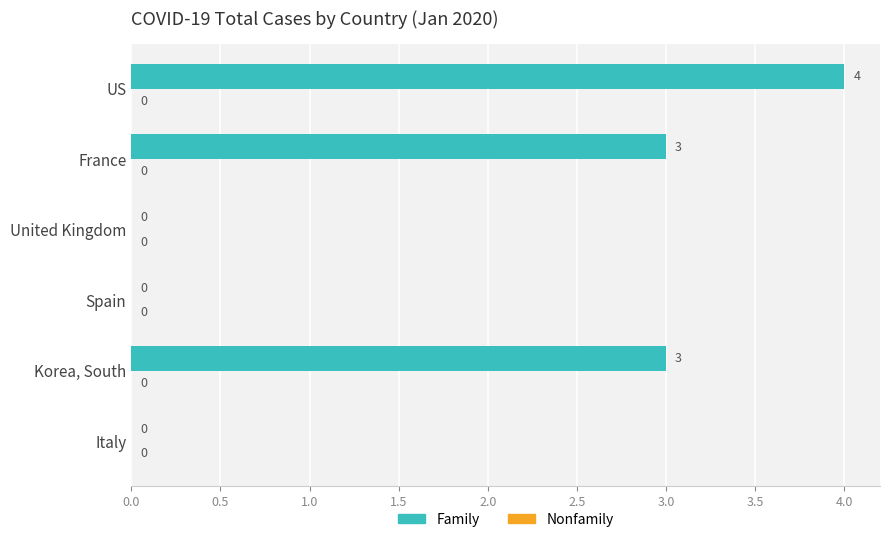

At which category does the chart reach its peak across all series?

US